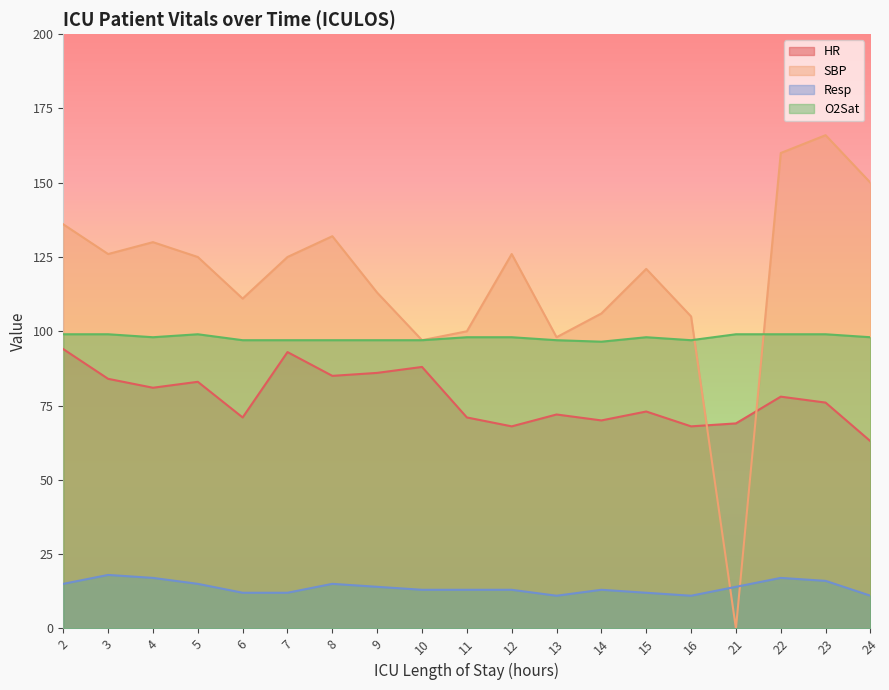

At 24, list the series in order from largest to smallest.

SBP, O2Sat, HR, Resp